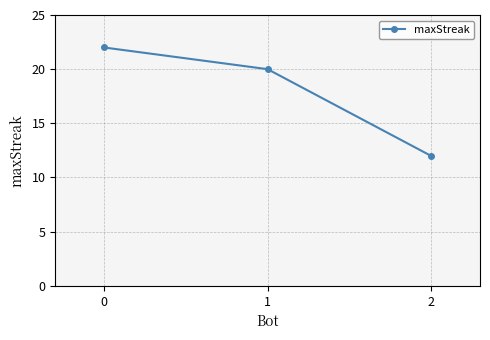

The value at 0 is 22. True or false?

True